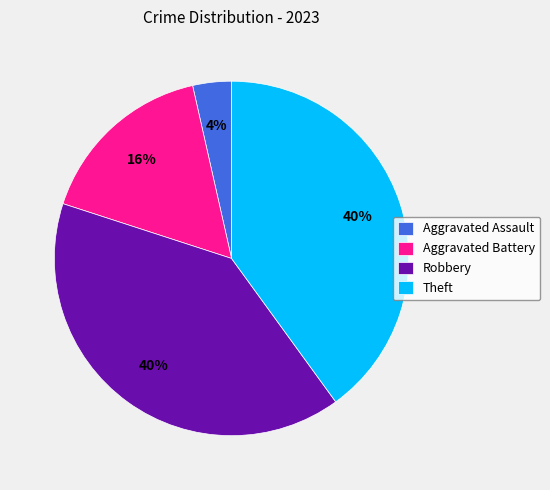

True or false: Theft accounts for 40% of the total.

True